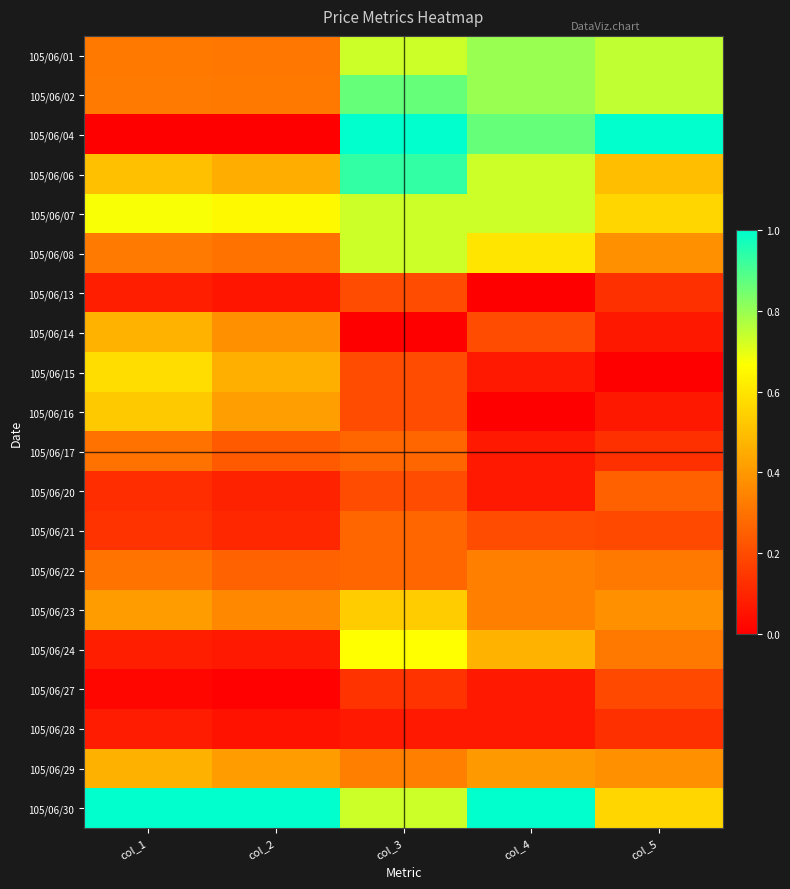

Which has a higher value, col_4 or col_3?

col_4